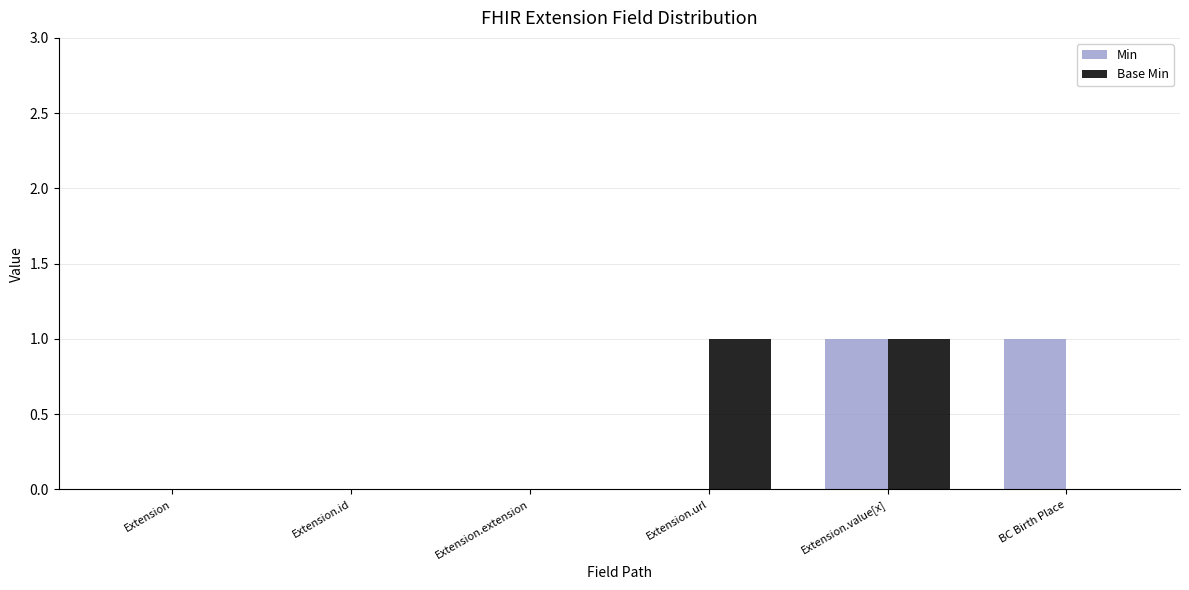

How many data points does each series have?

6